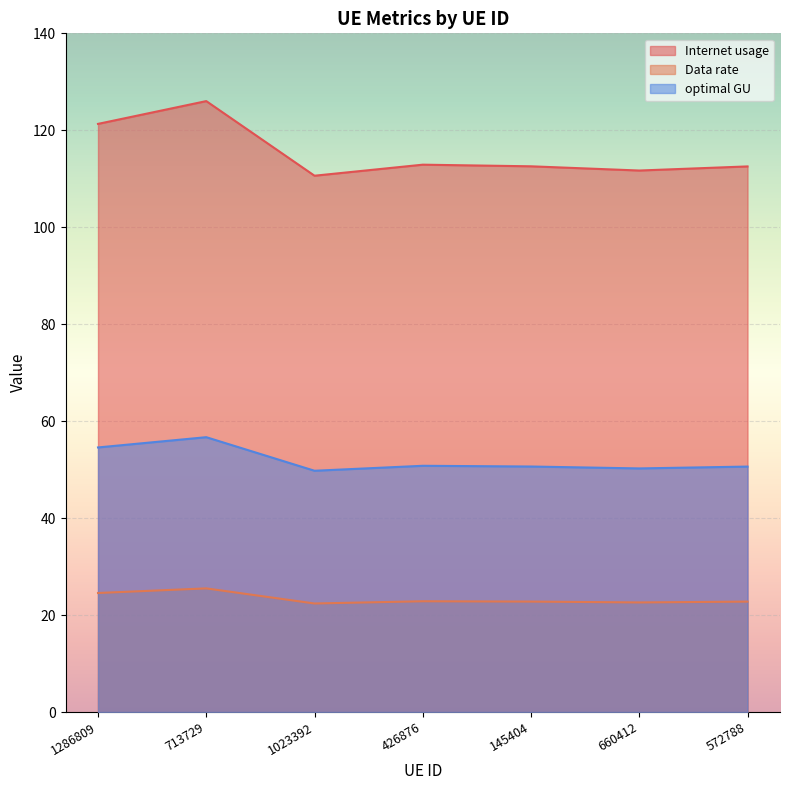

How many values in the Internet usage series are below 112?

2